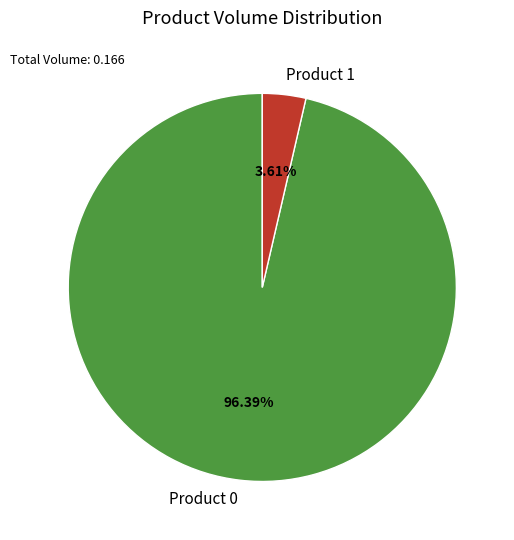

What percentage is the Product 0 slice, to the nearest percent?

96%